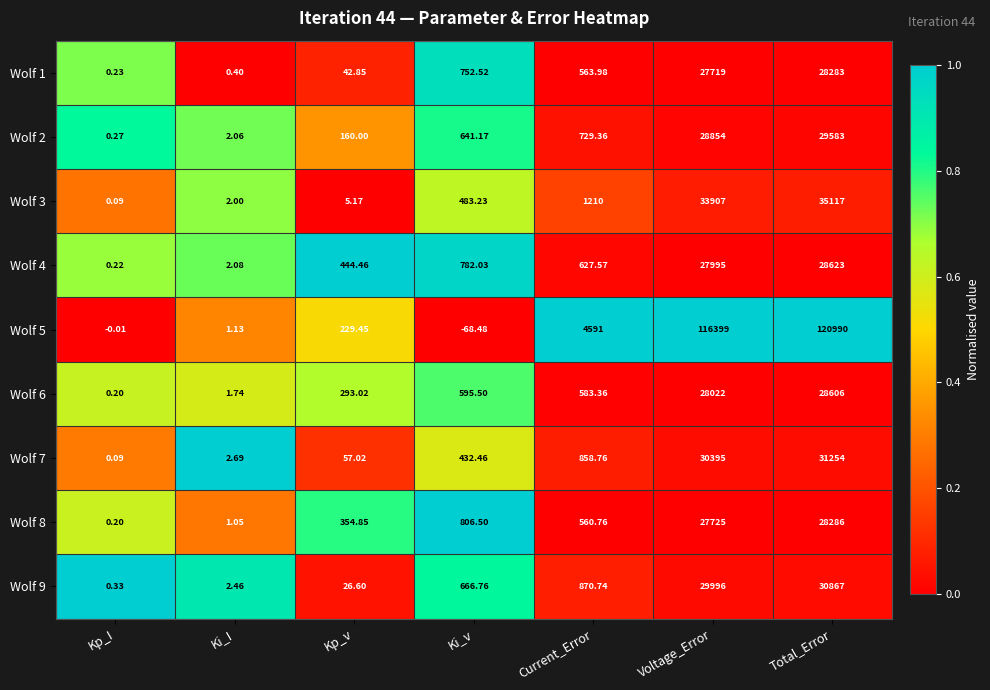

Rank the categories by Wolf 8 value from lowest to highest.

Kp_I, Ki_I, Kp_v, Current_Error, Ki_v, Voltage_Error, Total_Error